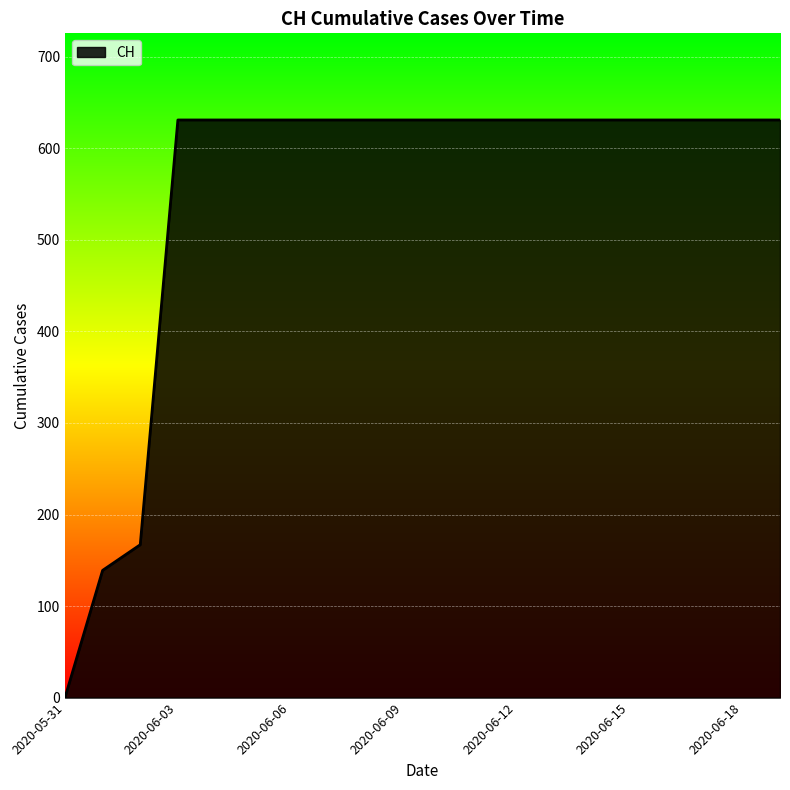

What is the greatest value displayed?

631